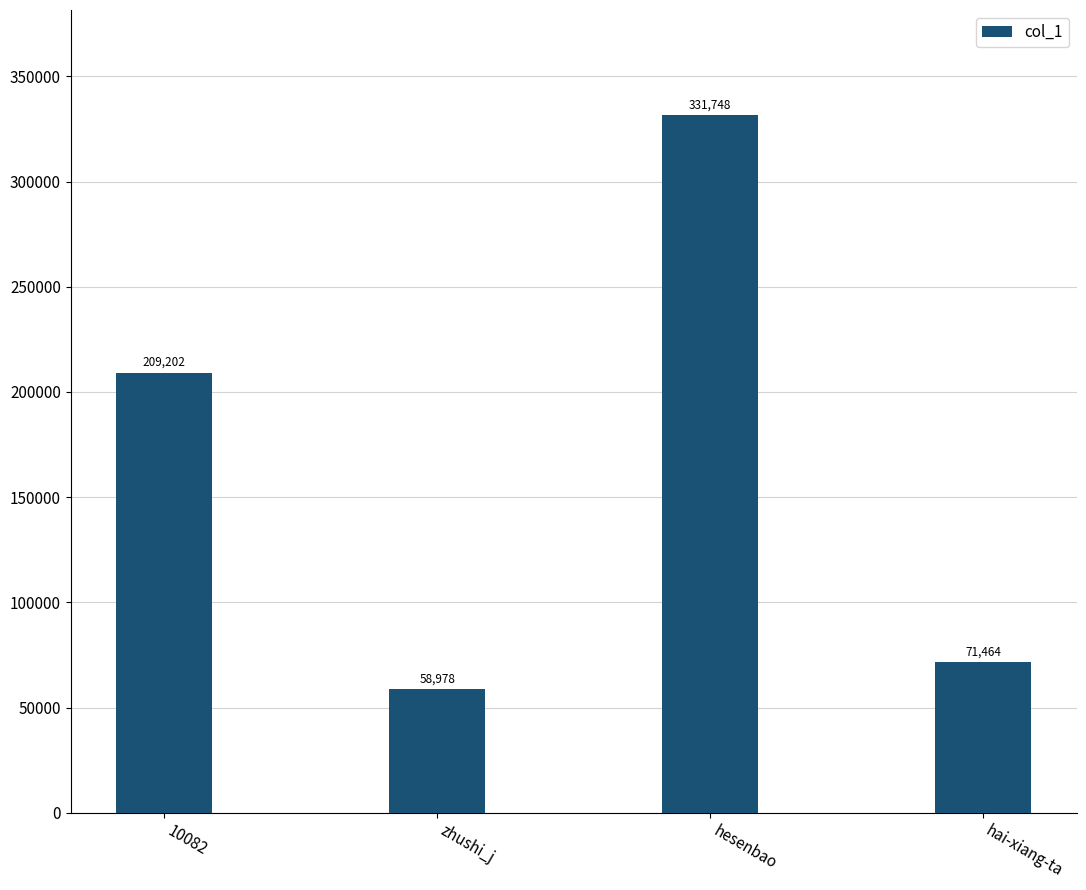

List the labels in order of value, largest first.

hesenbao, 10082, hai-xiang-ta, zhushi_j